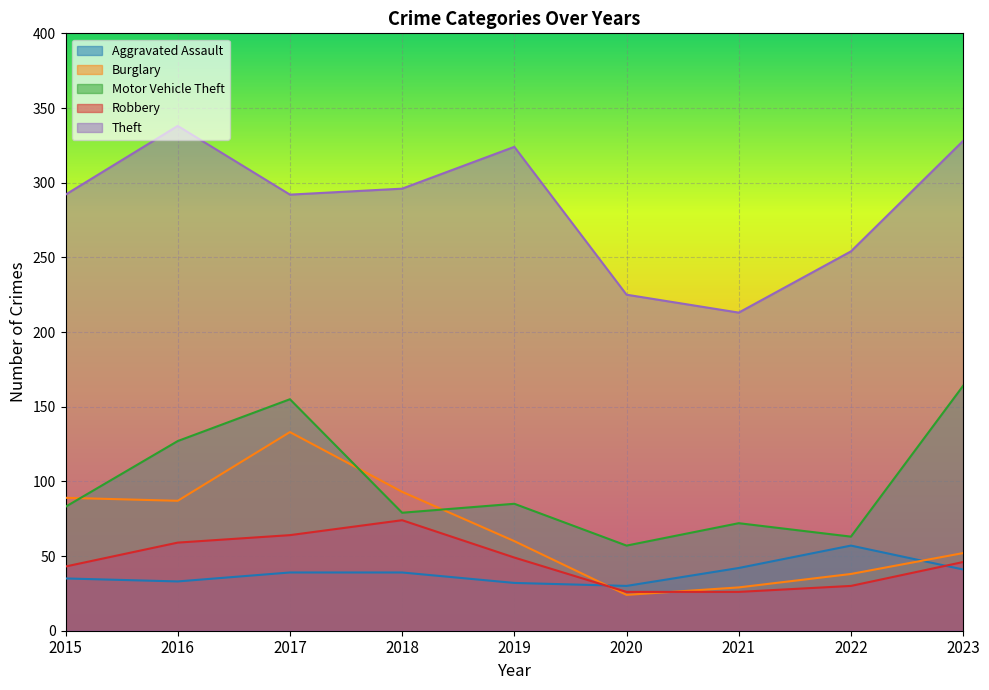

At how many categories does at least one series exceed 202?

9